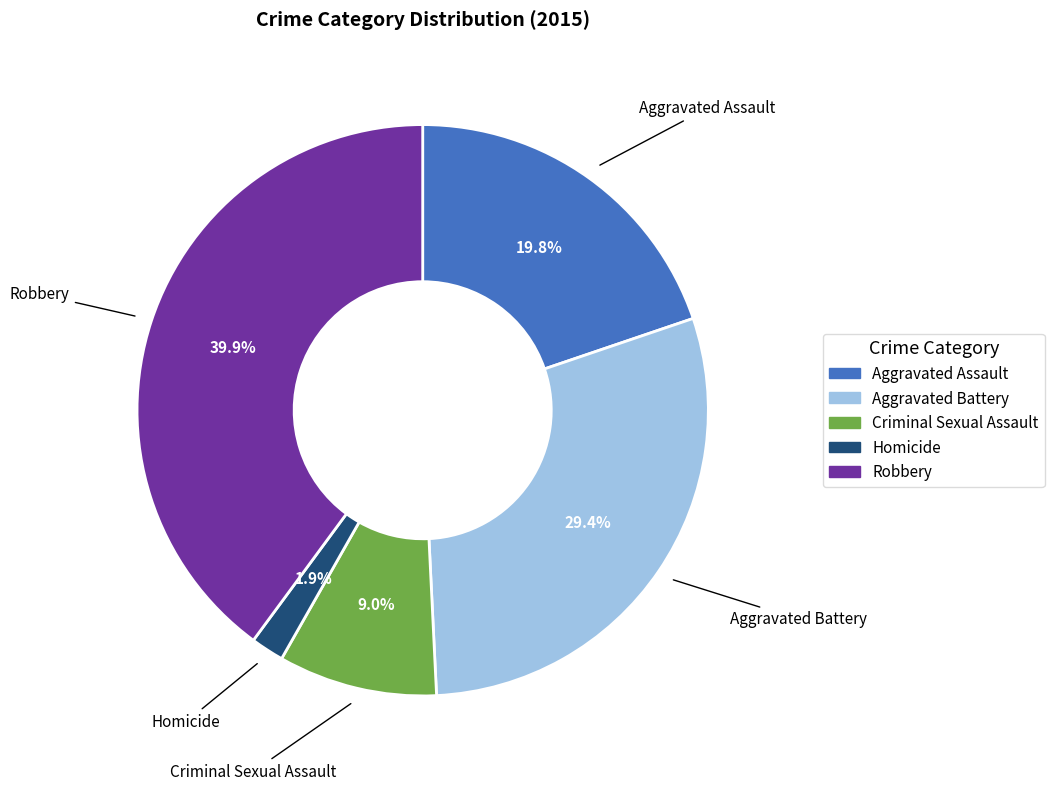

Rank the categories by value from lowest to highest.

Homicide, Criminal Sexual Assault, Aggravated Assault, Aggravated Battery, Robbery